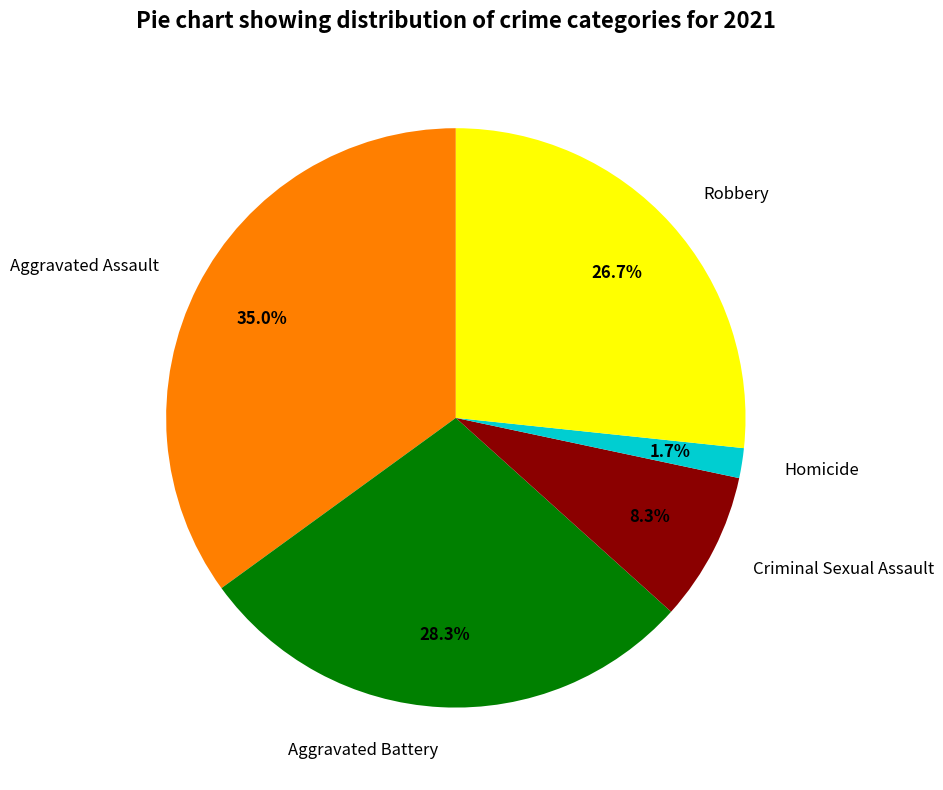

True or false: Criminal Sexual Assault accounts for 3% of the total.

False